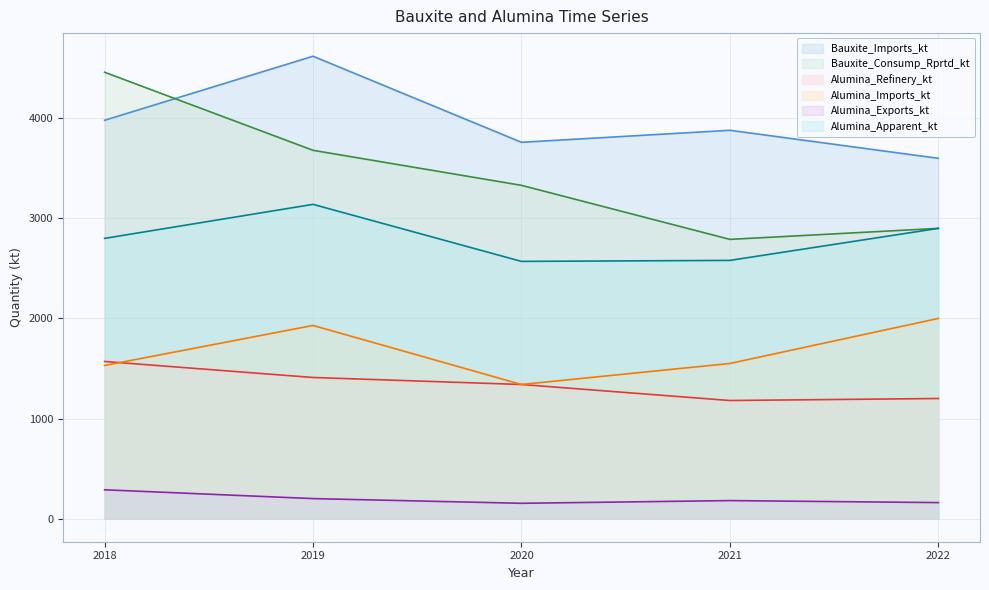

Which series has the largest range (max minus min)?

Bauxite_Consump_Rprtd_kt